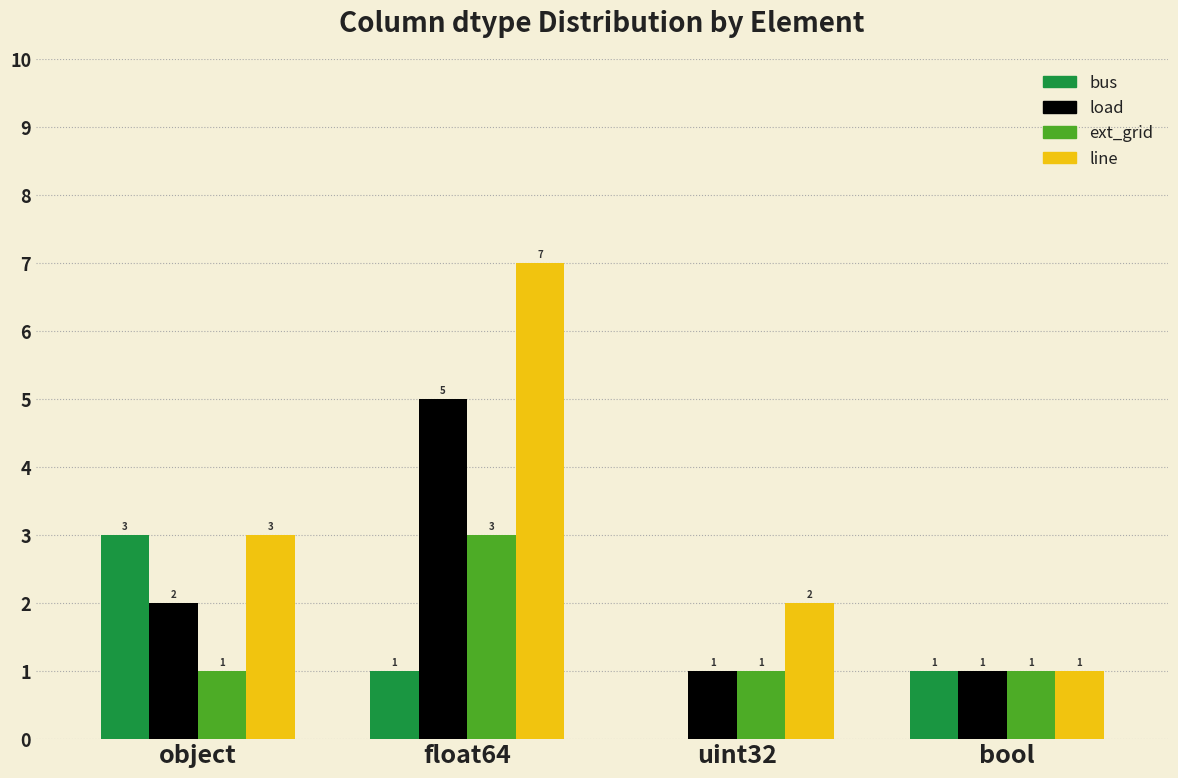

How many groups of bars are there?

4